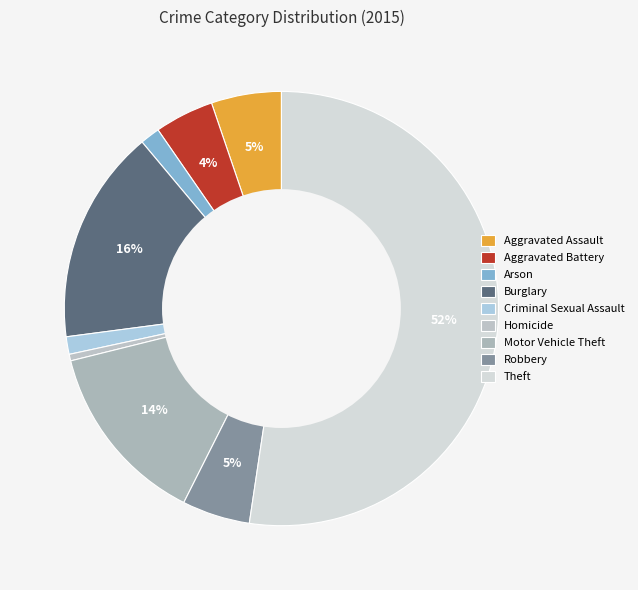

Which slice is the largest?

Theft